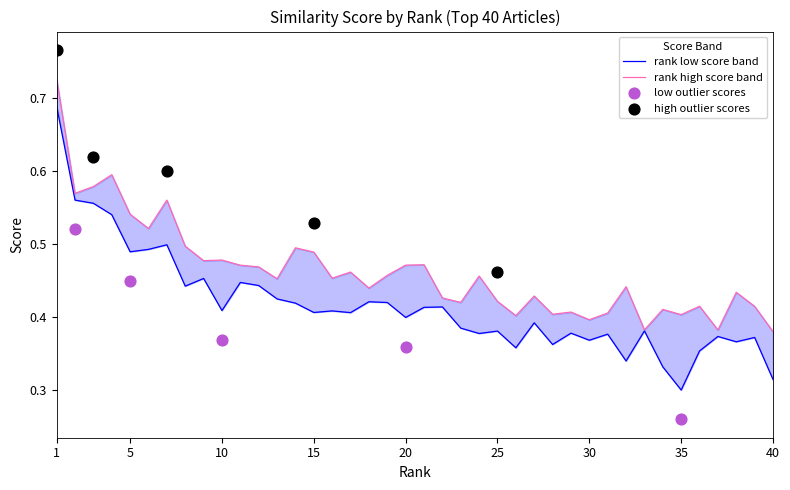

Is the value of score_smooth at 17 greater than the value of score at 39?

Yes